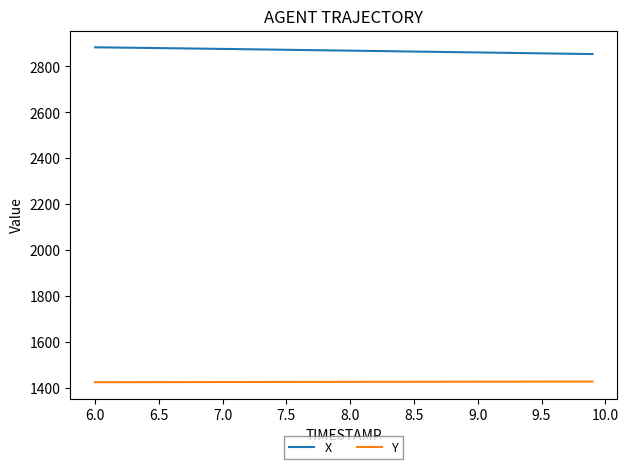

Rank the series by their maximum value, from lowest to highest.

Y, X